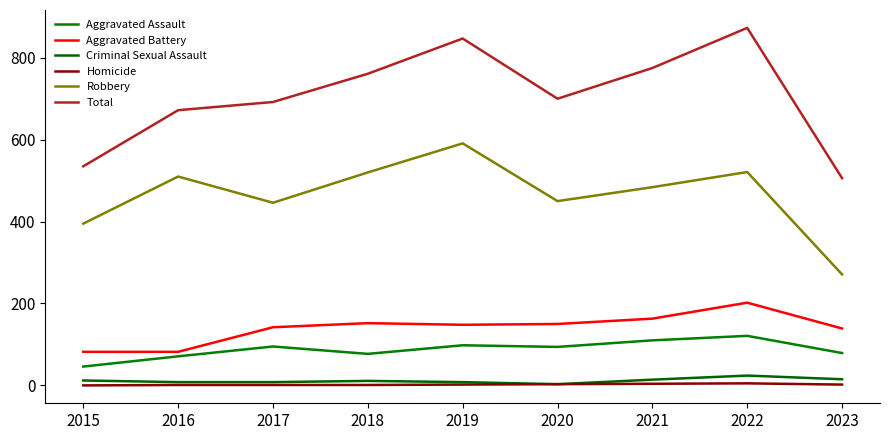

How many values in the Homicide series are below 2?

4